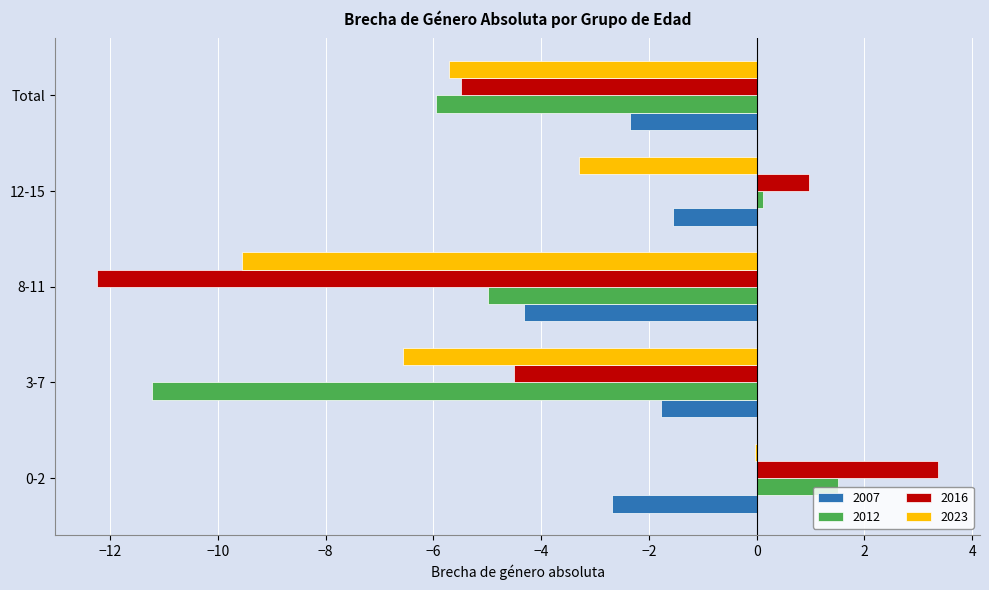

Where is 2023 nearest to the value -4?

12-15